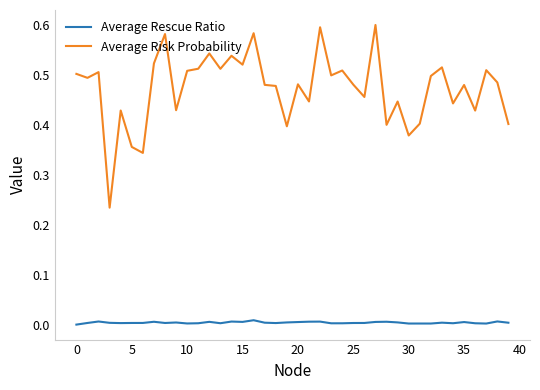

True or false: Average Risk Probability and Average Rescue Ratio intersect in this chart.

False